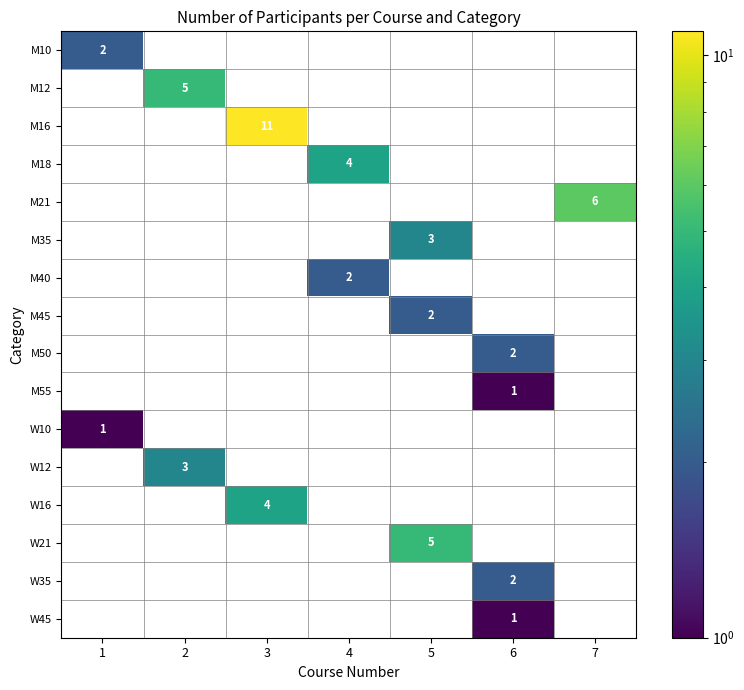

True or false: W16 has a value of 6 at 3.

False